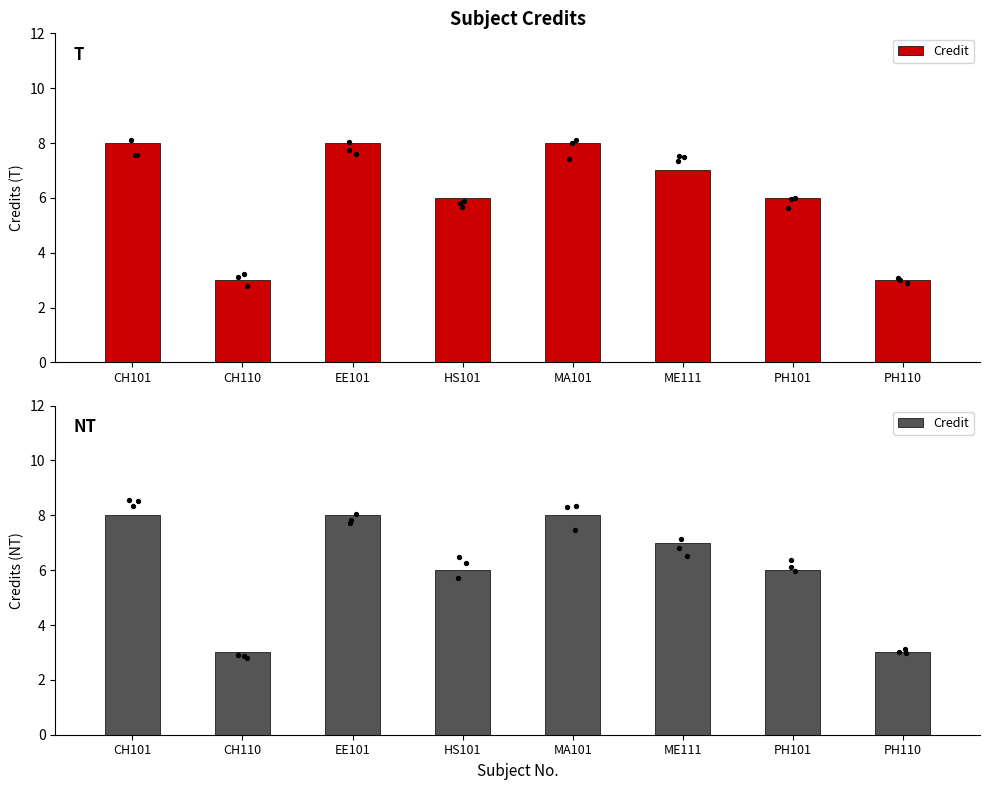

Approximately how many times larger is the value at HS101 compared to CH101?

0.8